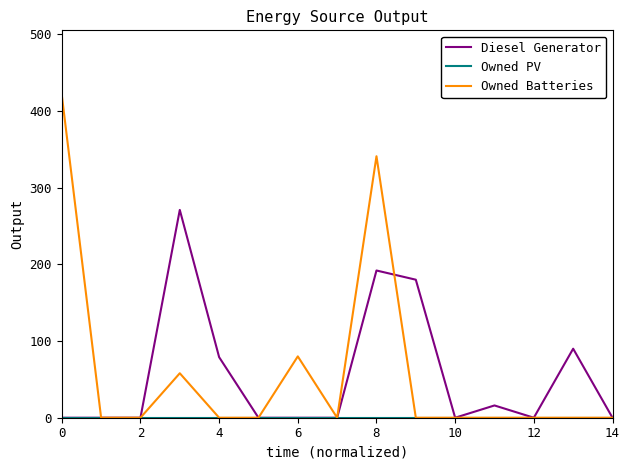

Which series has the largest range (max minus min)?

Owned Batteries